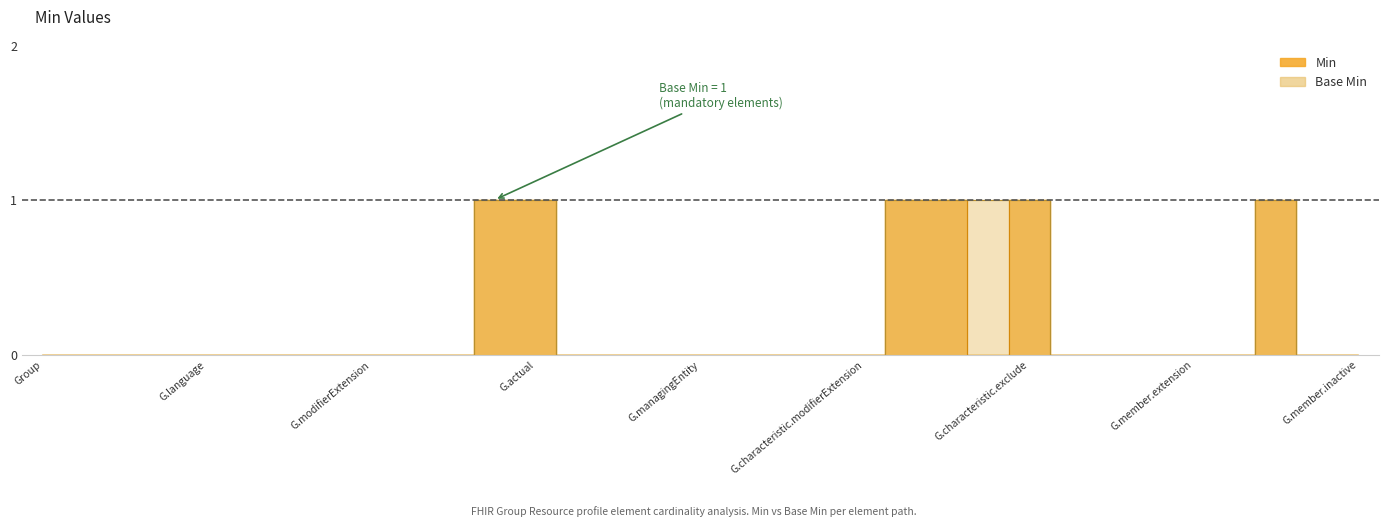

What is the difference between the second highest and minimum values in the Min series?

1